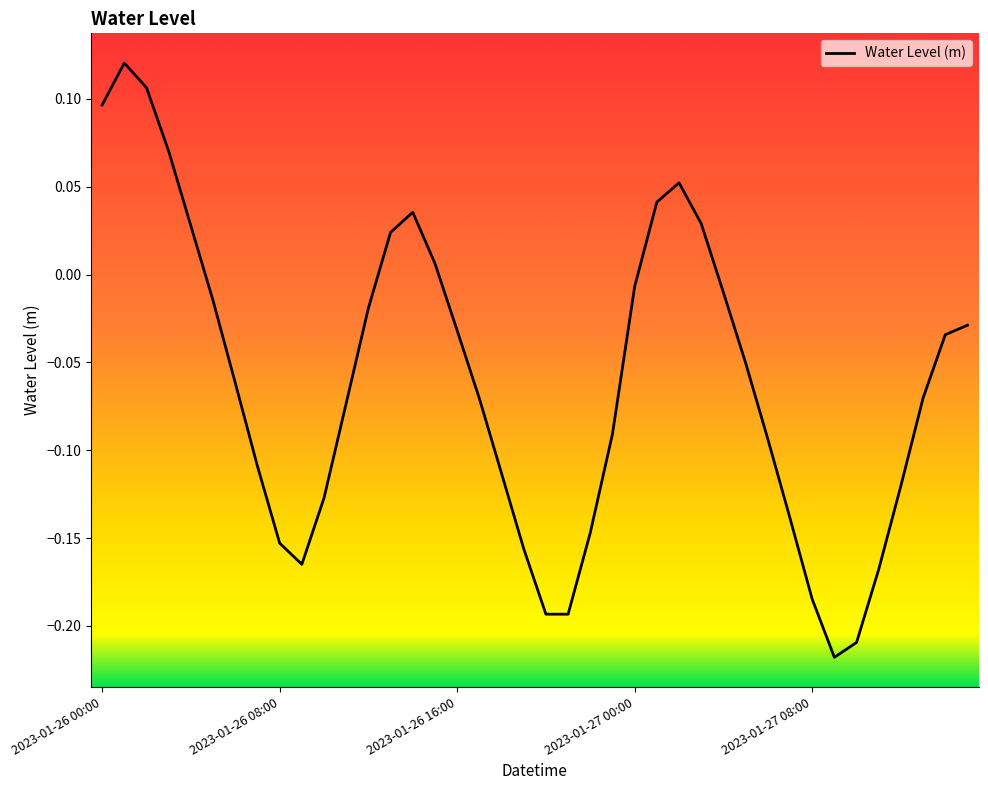

What is the difference between the maximum and minimum values?

0.3